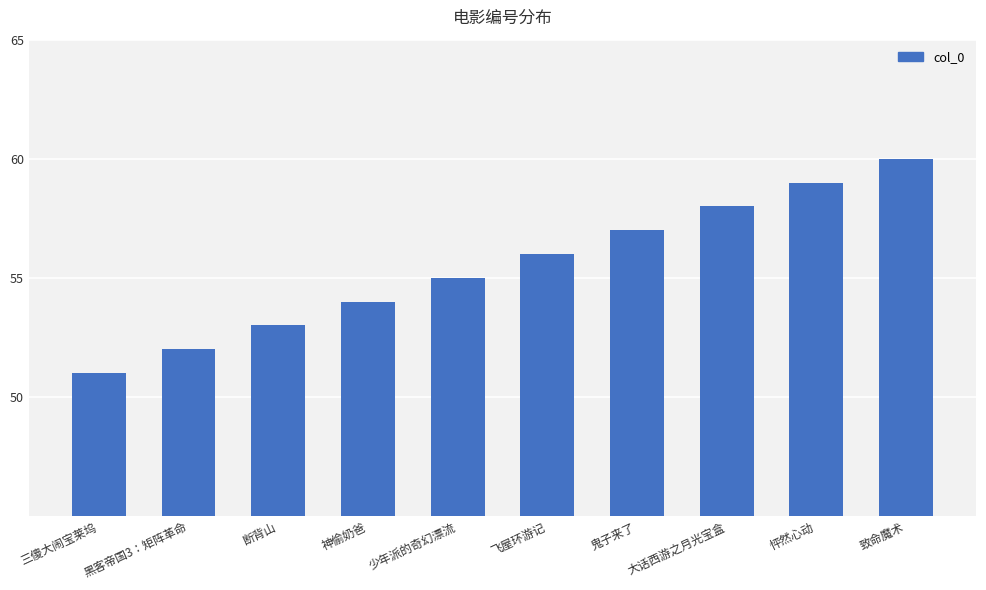

How many data points does each series have?

10